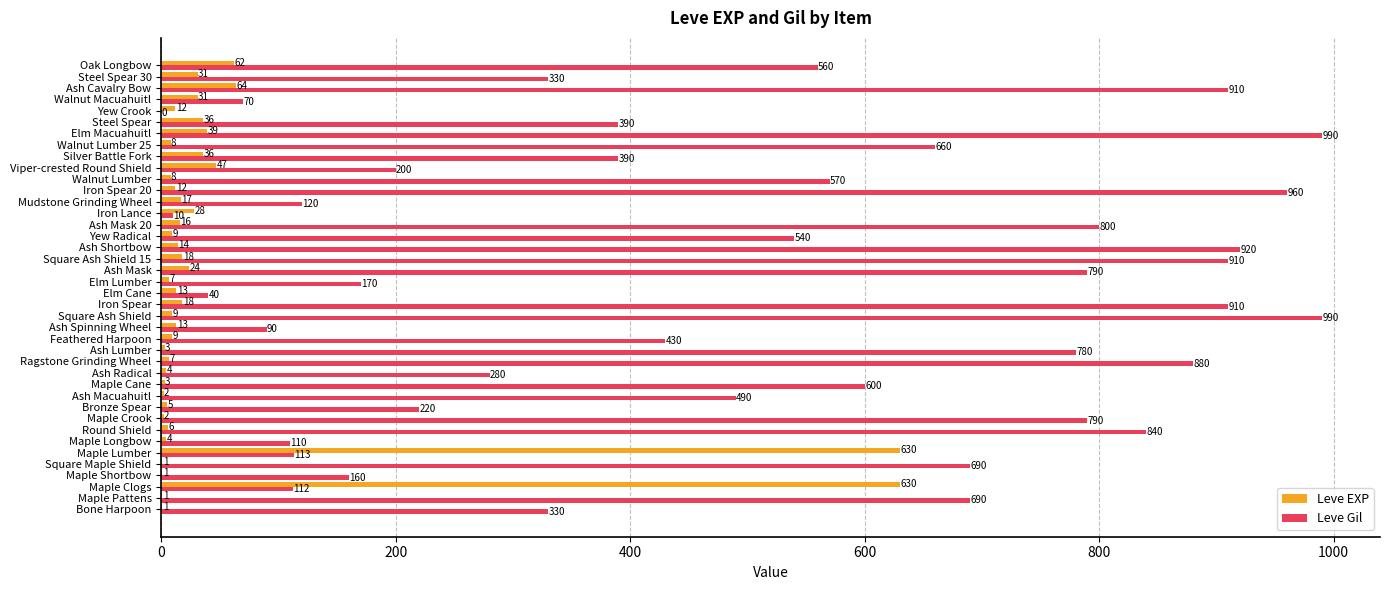

How many distinct data groups are displayed?

2